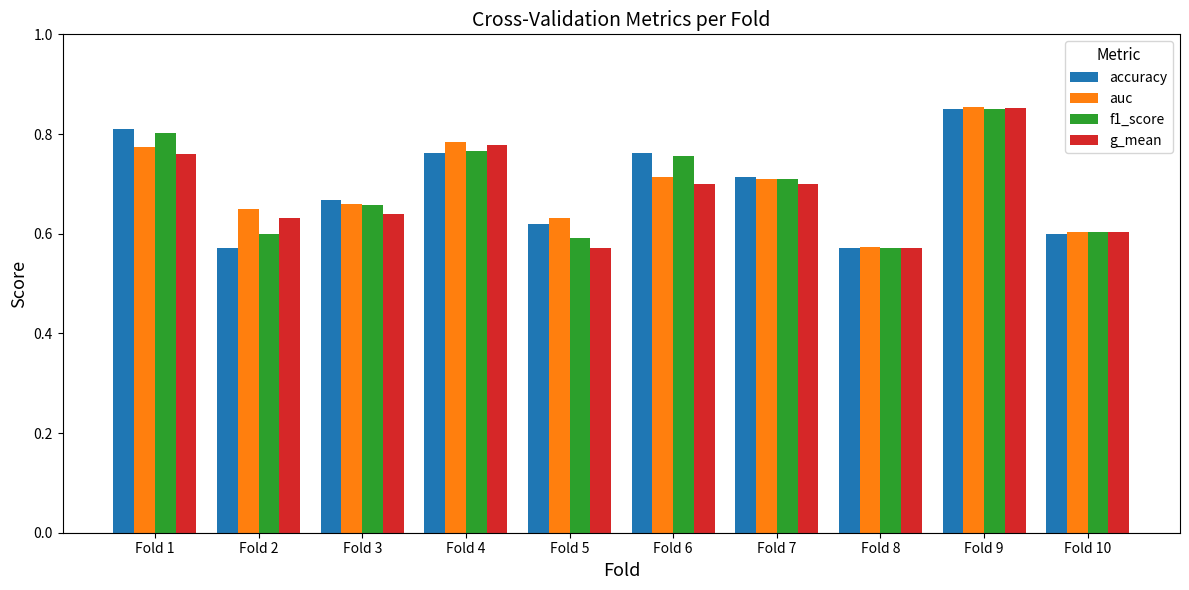

What is the difference between the maximum and second lowest values in the accuracy series?

0.3